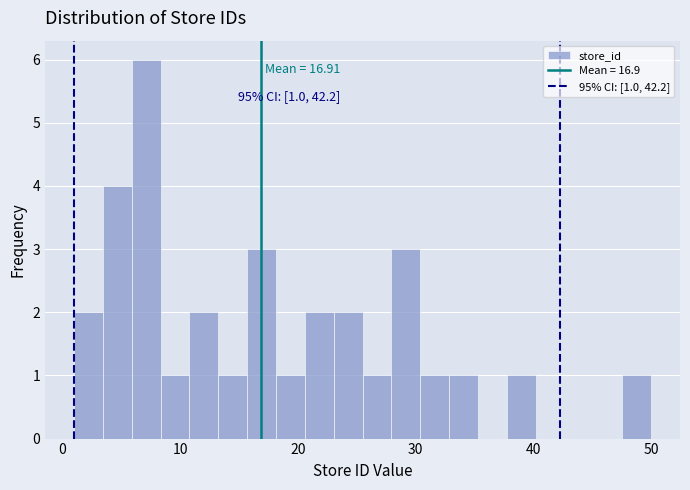

Read against the x-axis, roughly where is the centre of the tallest bar?

7